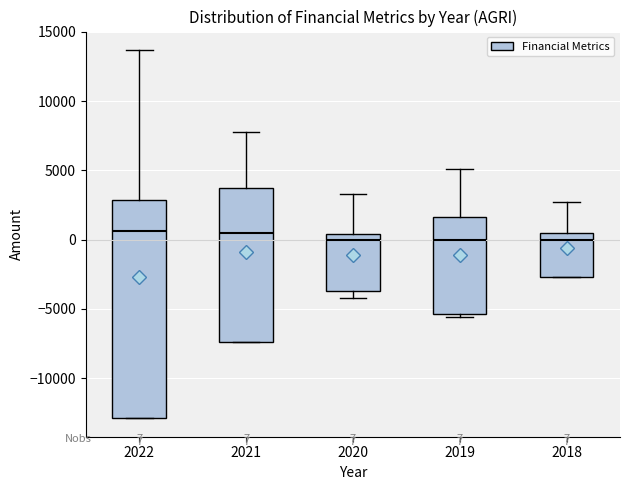

Which box is the tallest, from its lower edge to its upper edge?

2022